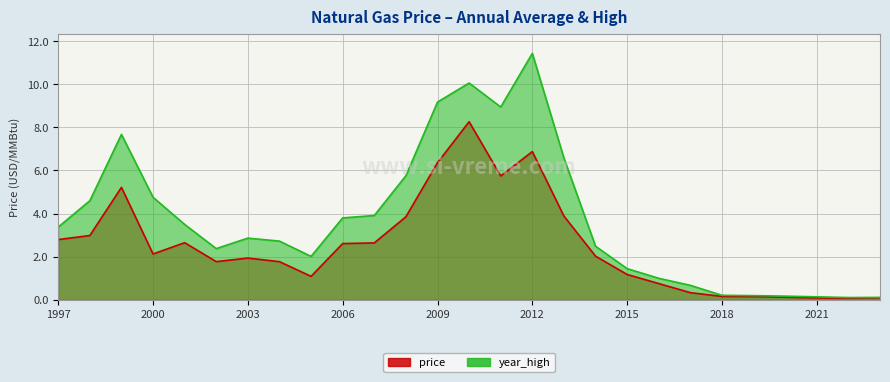

Reading left to right, transcribe all the data shown in this chart.

price: 1997=2.8	1998=3.0	1999=5.2	2000=2.1	2001=2.6	2002=1.8	2003=1.9	2004=1.8	2005=1.1	2006=2.6	2007=2.6	2008=3.8	2009=6.4	2010=8.3	2011=5.7	2012=6.9	2013=3.9	2014=2.0	2015=1.2	2016=0.7	2017=0.3	2018=0.2	2019=0.1	2020=0.1	2021=0.1	2022=0.1	2023=0.1
year_high: 1997=3.4	1998=4.6	1999=7.7	2000=4.8	2001=3.5	2002=2.4	2003=2.9	2004=2.7	2005=2.0	2006=3.8	2007=3.9	2008=5.8	2009=9.2	2010=10.1	2011=8.9	2012=11.4	2013=6.6	2014=2.5	2015=1.4	2016=1.0	2017=0.7	2018=0.2	2019=0.2	2020=0.2	2021=0.1	2022=0.1	2023=0.1